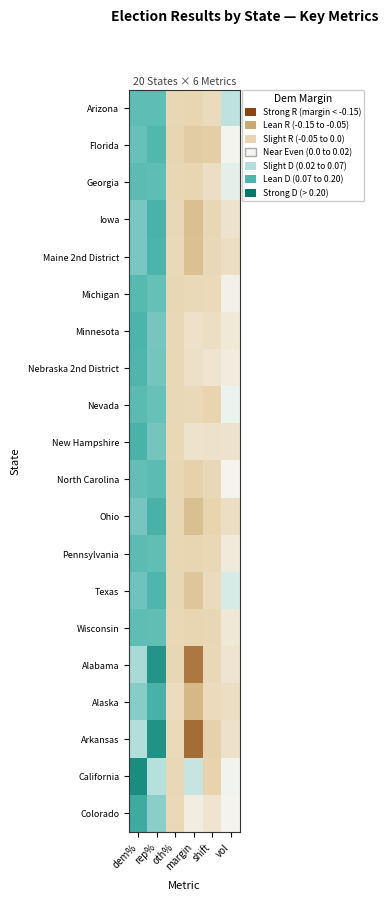

Reading left to right, list all the values displayed in this chart.

Arizona: dem%=0.5	rep%=0.5	oth%=0.0	margin=0.0	shift=0.0	vol=0.3
Florida: dem%=0.5	rep%=0.5	oth%=0.0	margin=-0.0	shift=-0.0	vol=0.2
Georgia: dem%=0.5	rep%=0.5	oth%=0.0	margin=0.0	shift=0.1	vol=0.2
Iowa: dem%=0.4	rep%=0.5	oth%=0.0	margin=-0.1	shift=0.0	vol=0.1
Maine 2nd District: dem%=0.4	rep%=0.5	oth%=0.0	margin=-0.1	shift=0.0	vol=0.1
Michigan: dem%=0.5	rep%=0.5	oth%=0.0	margin=0.0	shift=0.0	vol=0.2
Minnesota: dem%=0.5	rep%=0.5	oth%=0.0	margin=0.1	shift=0.1	vol=0.1
Nebraska 2nd District: dem%=0.5	rep%=0.5	oth%=0.0	margin=0.1	shift=0.1	vol=0.1
Nevada: dem%=0.5	rep%=0.5	oth%=0.0	margin=0.0	shift=0.0	vol=0.2
New Hampshire: dem%=0.5	rep%=0.5	oth%=0.0	margin=0.1	shift=0.1	vol=0.1
North Carolina: dem%=0.5	rep%=0.5	oth%=0.0	margin=-0.0	shift=0.0	vol=0.2
Ohio: dem%=0.5	rep%=0.5	oth%=0.0	margin=-0.1	shift=0.0	vol=0.0
Pennsylvania: dem%=0.5	rep%=0.5	oth%=0.0	margin=0.0	shift=0.0	vol=0.1
Texas: dem%=0.5	rep%=0.5	oth%=0.0	margin=-0.1	shift=0.0	vol=0.3
Wisconsin: dem%=0.5	rep%=0.5	oth%=0.0	margin=0.0	shift=0.0	vol=0.1
Alabama: dem%=0.4	rep%=0.6	oth%=0.0	margin=-0.3	shift=0.0	vol=0.1
Alaska: dem%=0.4	rep%=0.5	oth%=0.0	margin=-0.1	shift=0.0	vol=0.1
Arkansas: dem%=0.3	rep%=0.6	oth%=0.0	margin=-0.3	shift=-0.0	vol=0.1
California: dem%=0.6	rep%=0.3	oth%=0.0	margin=0.3	shift=-0.0	vol=0.2
Colorado: dem%=0.6	rep%=0.4	oth%=0.0	margin=0.1	shift=0.1	vol=0.2